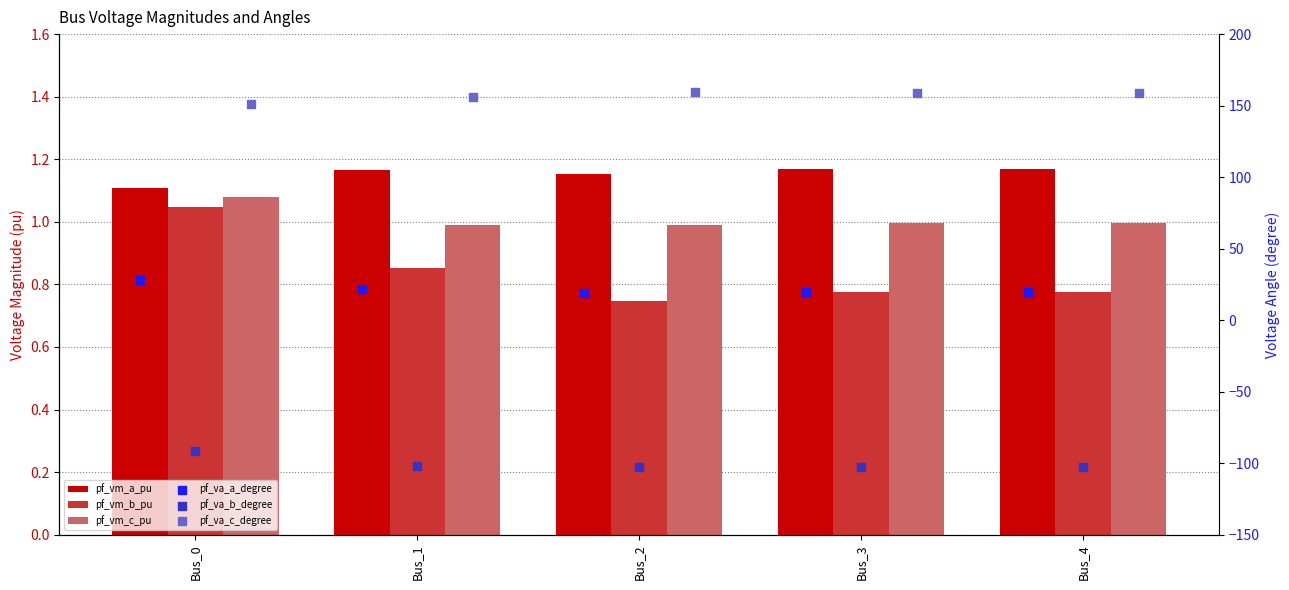

Which series has the largest Y range (max minus min)?

pf_va_b_degree